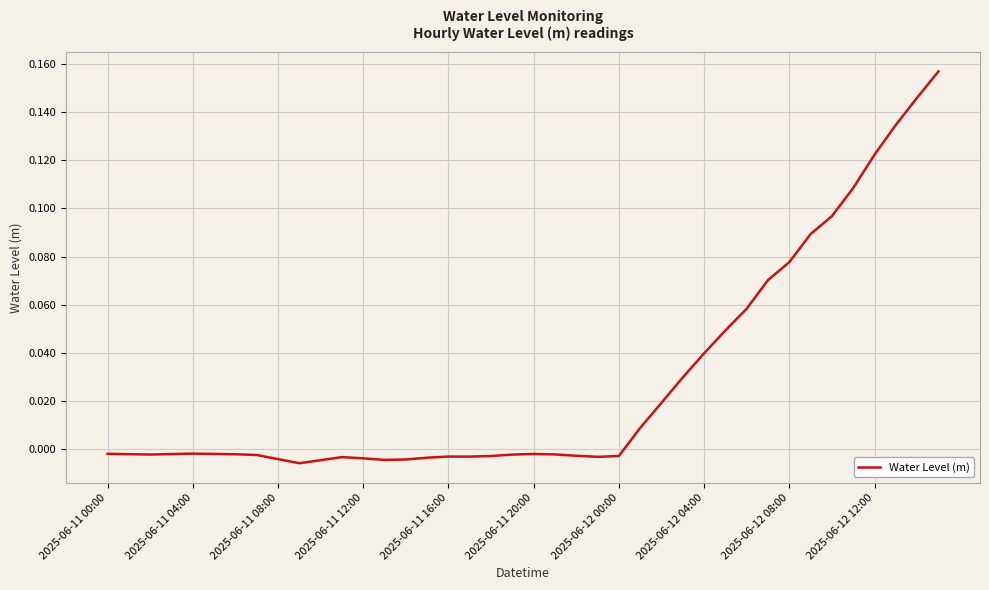

Reading left to right, transcribe all the data shown in this chart.

-0.0	-0.0	-0.0	-0.0	-0.0	-0.0	-0.0	-0.0	-0.0	-0.0	-0.0	-0.0	-0.0	-0.0	-0.0	-0.0	-0.0	-0.0	-0.0	-0.0	-0.0	-0.0	-0.0	-0.0	-0.0	0.0	0.0	0.0	0.0	0.0	0.1	0.1	0.1	0.1	0.1	0.1	0.1	0.1	0.1	0.2